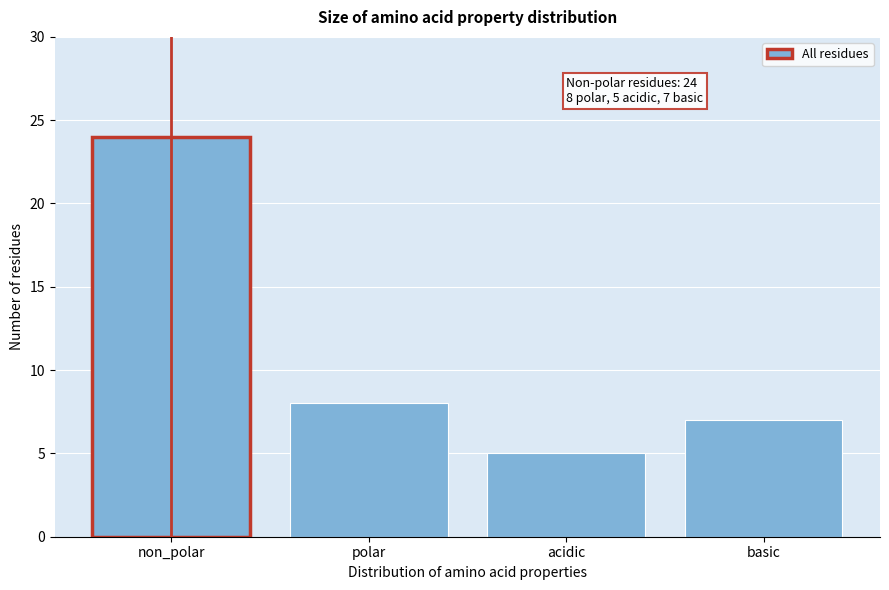

Reading left to right, extract all data points from this chart.

24	8	5	7